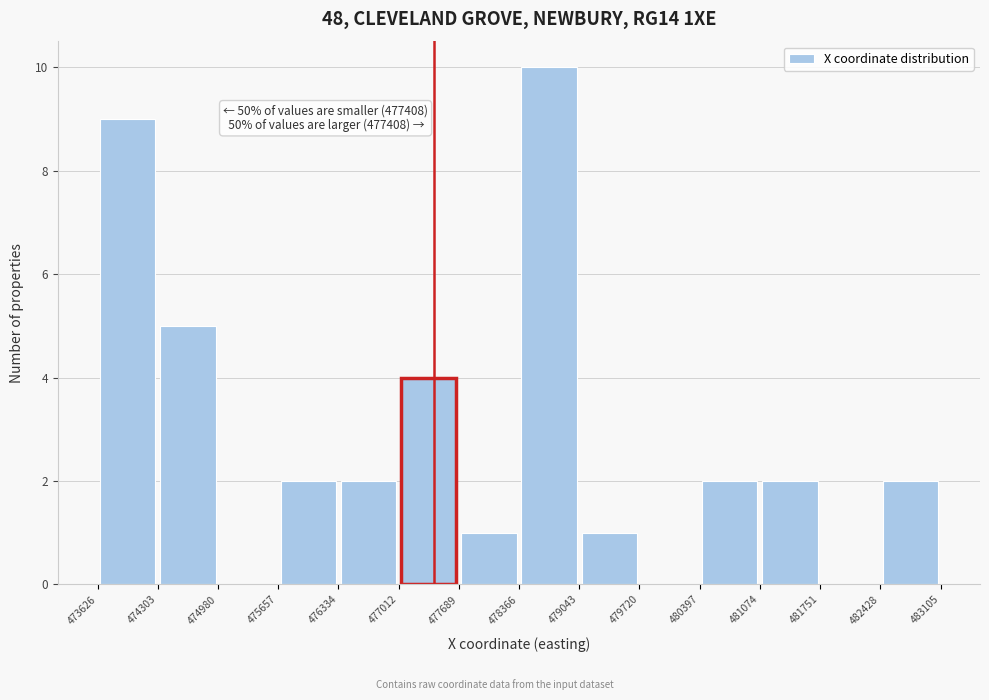

Which range on the x-axis has the tallest bar?

478366 to 479043